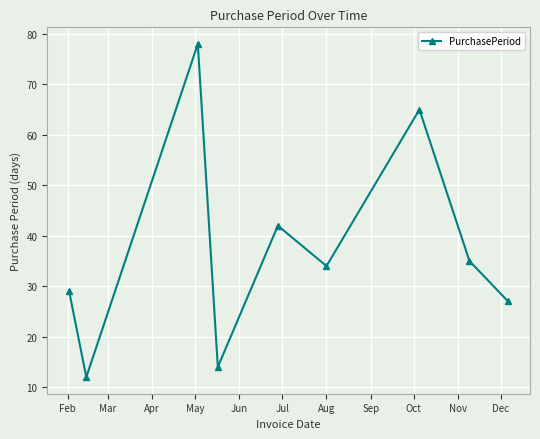

What is the difference between the maximum and minimum values?

66